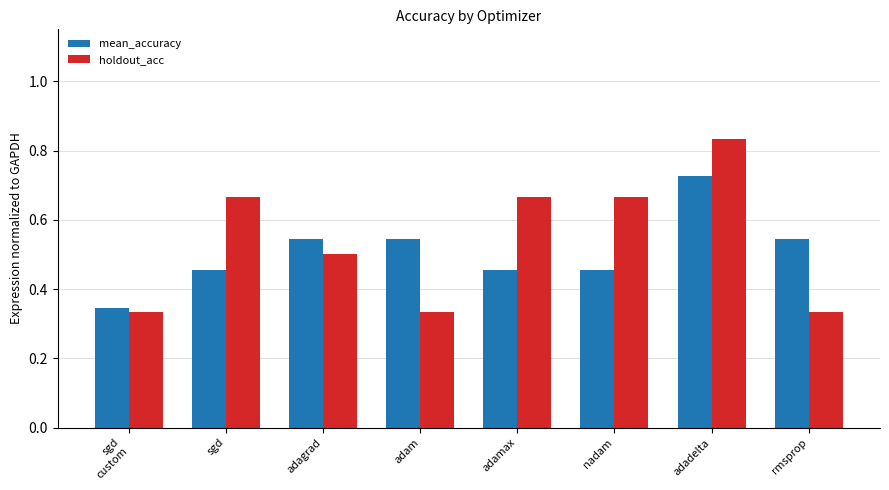

Is it true that holdout_acc equals 0.5 at adam?

False